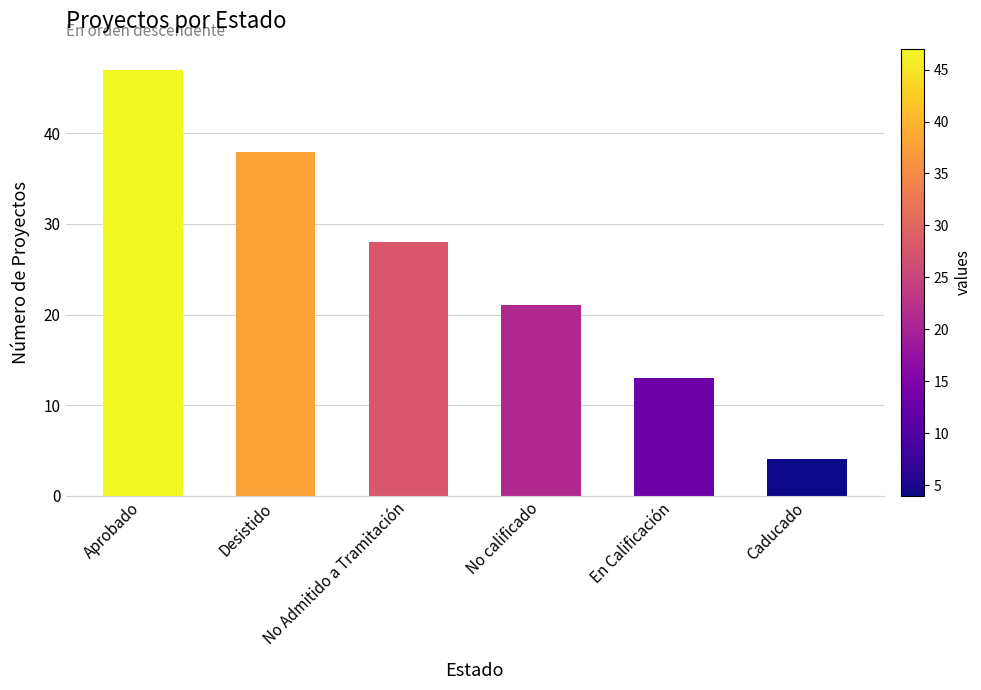

Where does the data first go above 28?

Aprobado